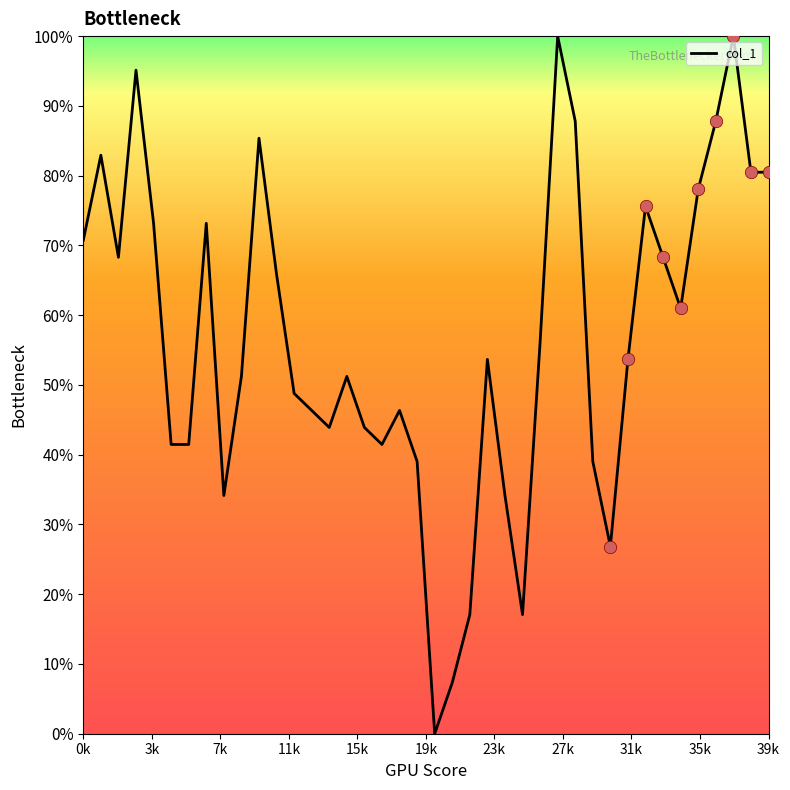

What is the greatest value displayed?

100.0